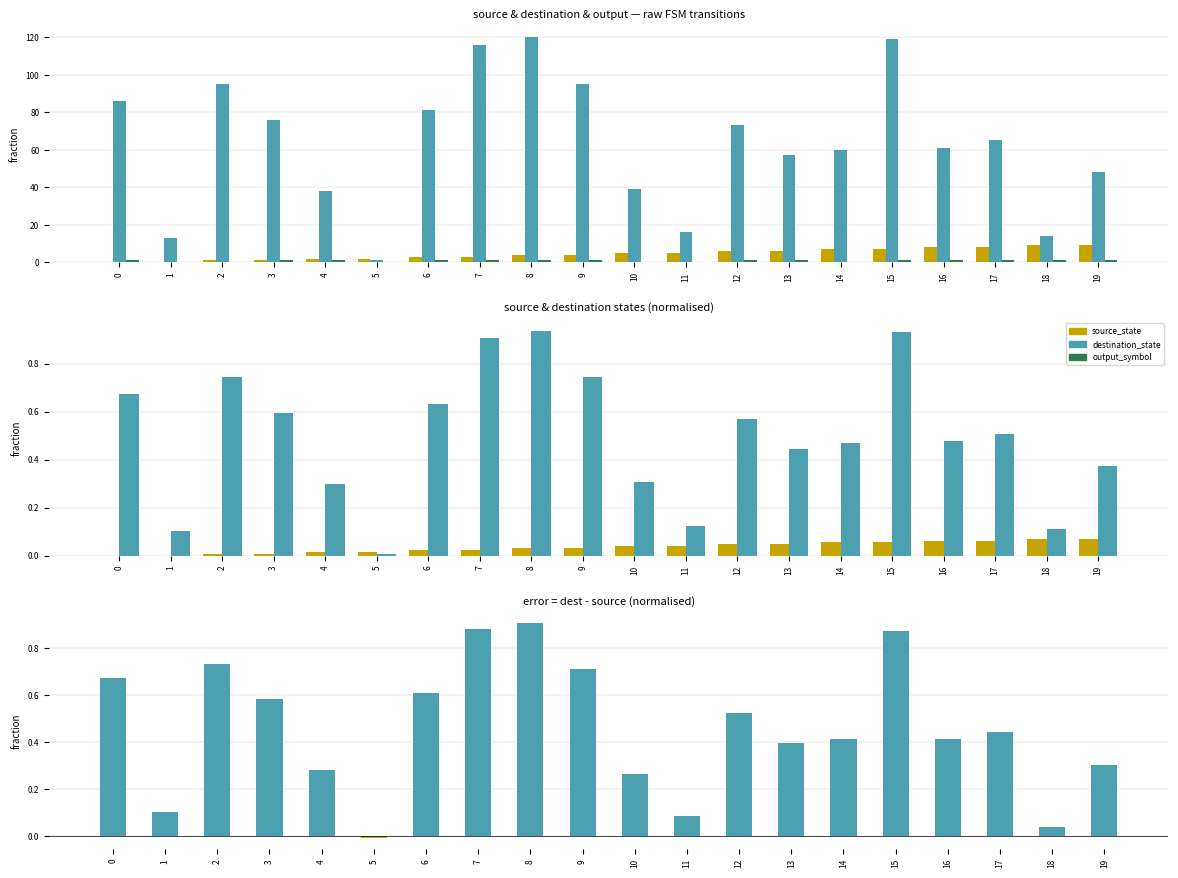

What is the difference between the second highest and second lowest values in the output_symbol series?

1.0